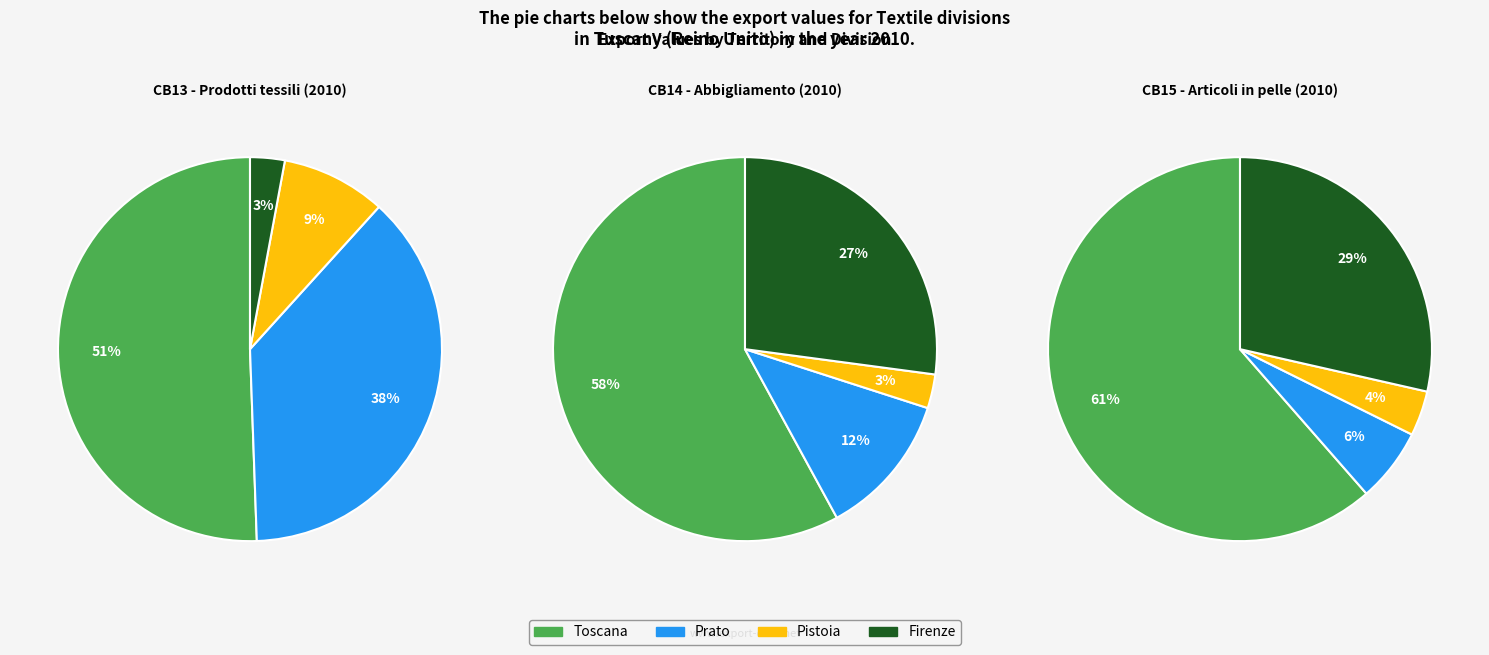

To the nearest percent, what percentage of the pie is Firenze?

29%